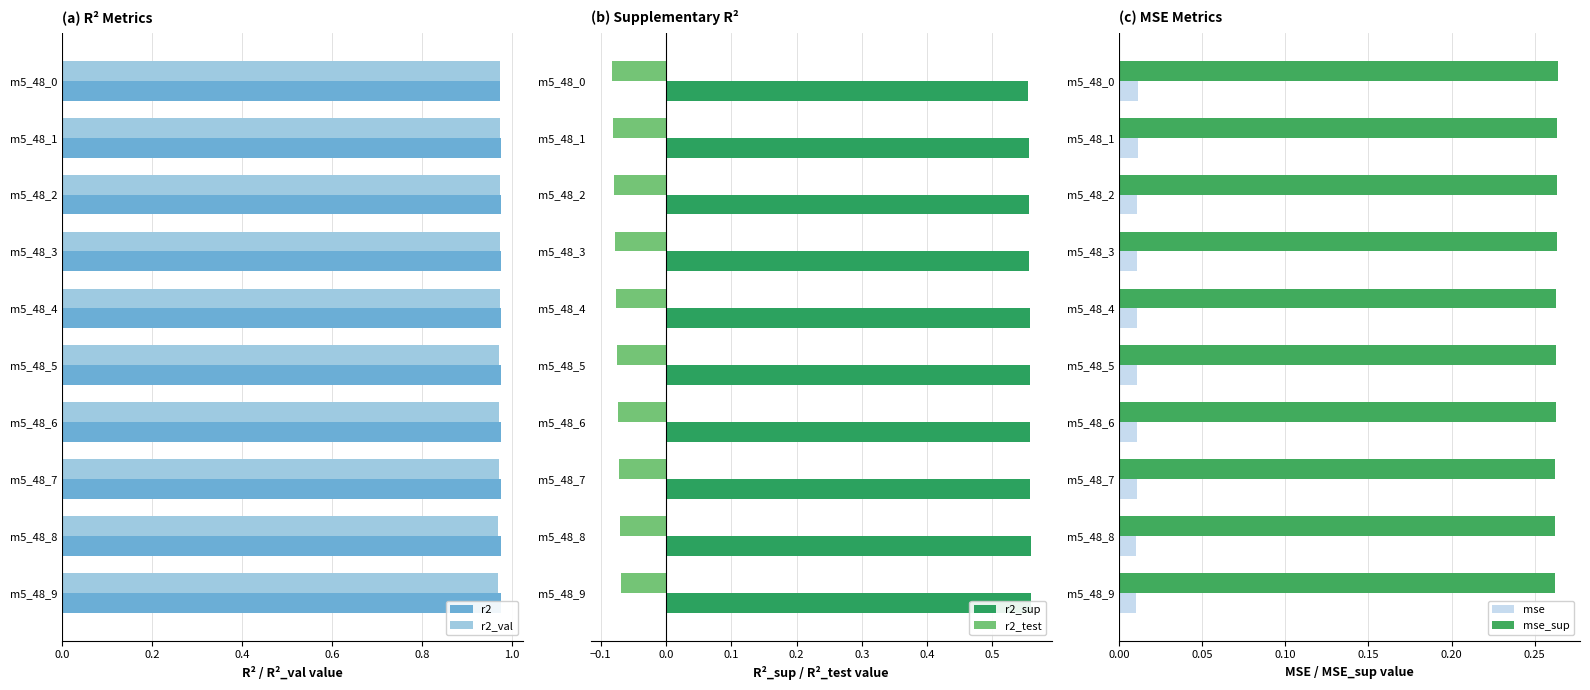

Which series has the widest spread of values?

r2_test